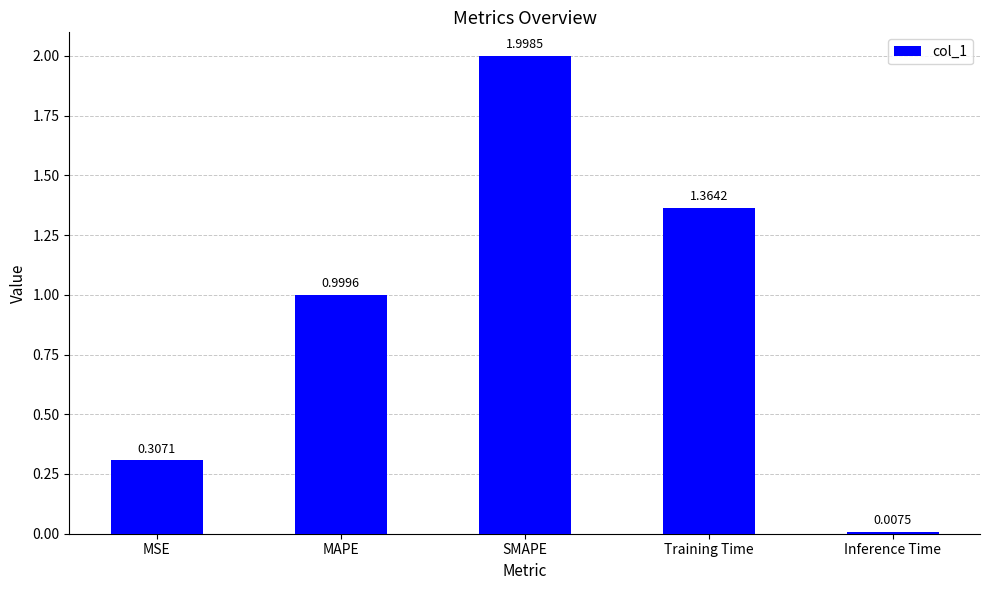

Are the bars horizontal?

No